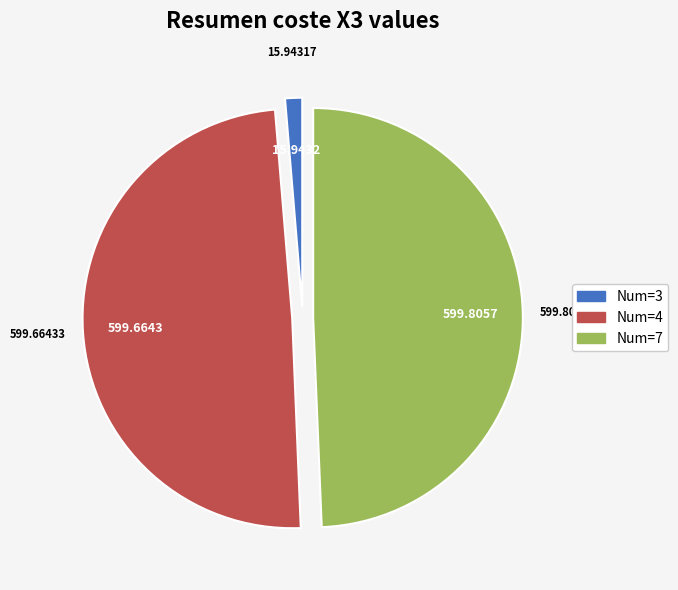

Is there a majority slice in this chart?

No